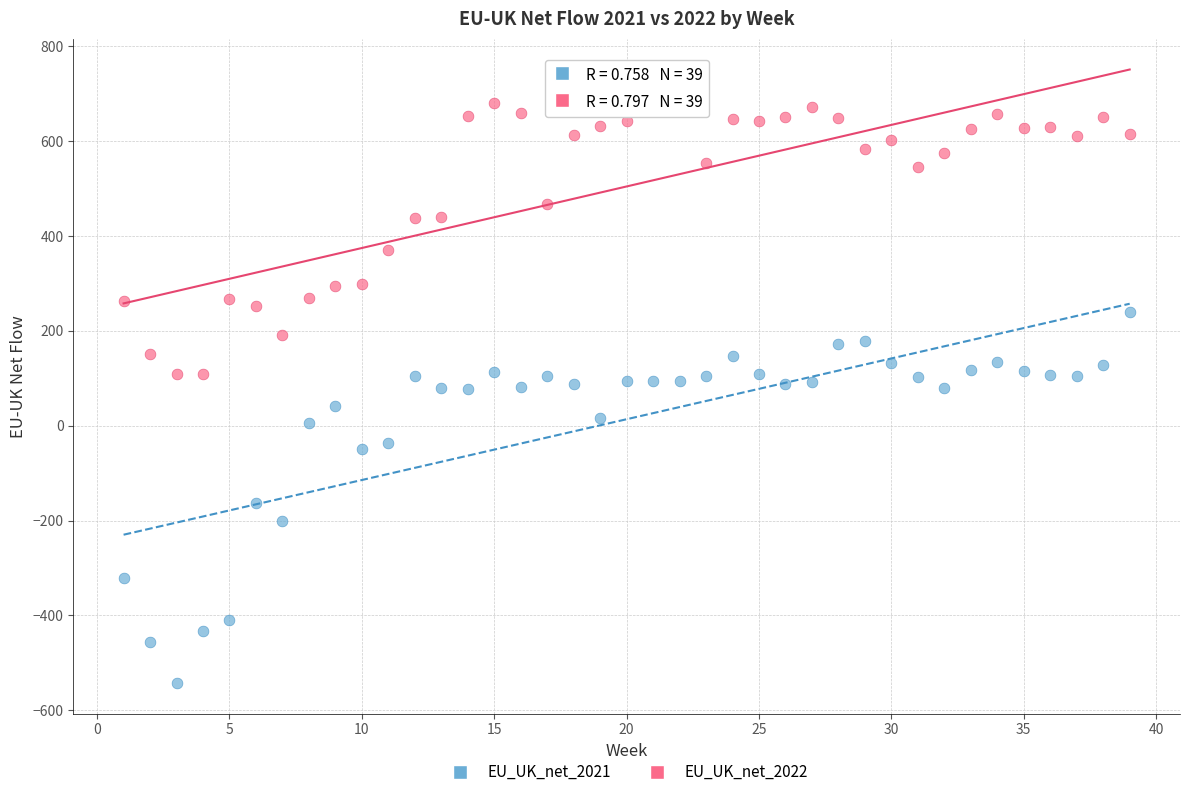

Across all data points, what is the range of X values (max minus min)?

38.0